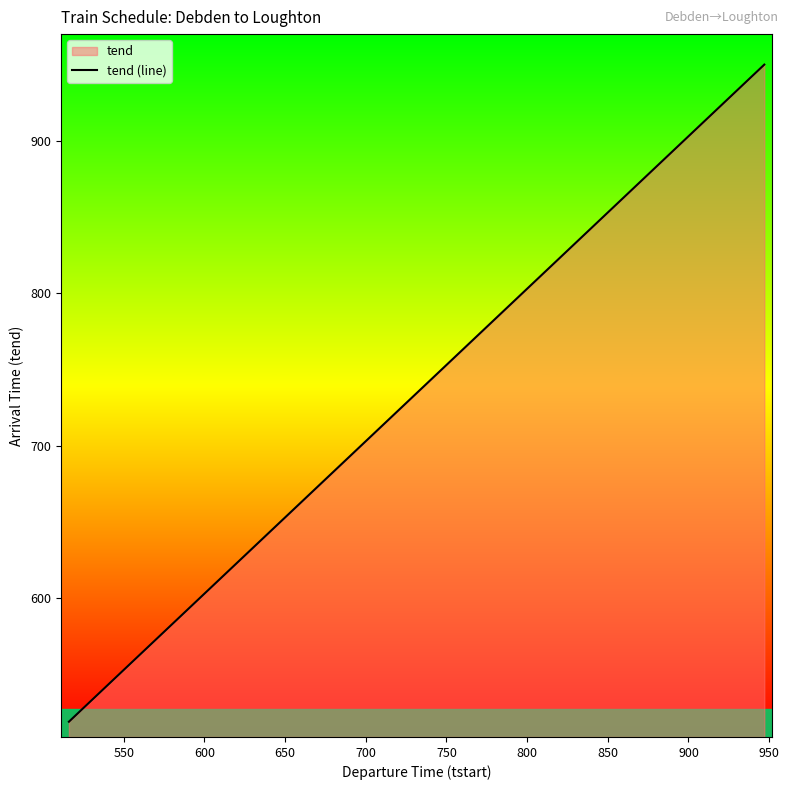

What is the difference between the maximum and minimum values?

431